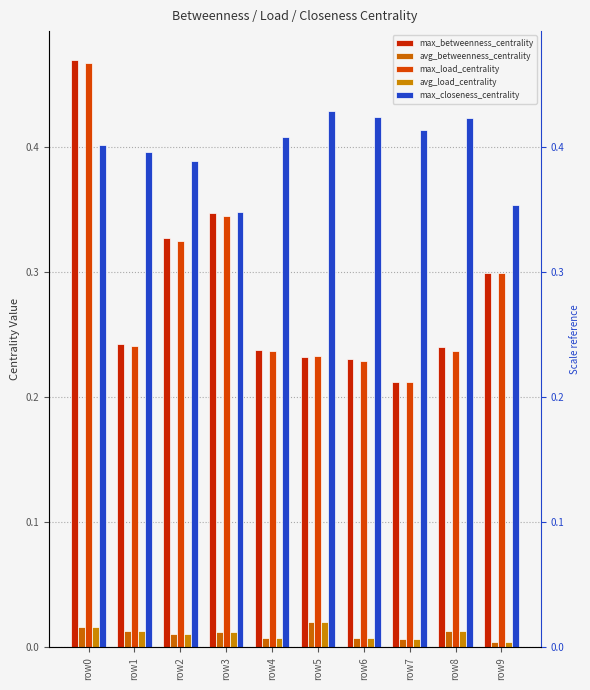

Reading left to right, transcribe all the data shown in this chart.

max_betweenness_centrality: row0=0.5	row1=0.2	row2=0.3	row3=0.3	row4=0.2	row5=0.2	row6=0.2	row7=0.2	row8=0.2	row9=0.3
avg_betweenness_centrality: row0=0.0	row1=0.0	row2=0.0	row3=0.0	row4=0.0	row5=0.0	row6=0.0	row7=0.0	row8=0.0	row9=0.0
max_load_centrality: row0=0.5	row1=0.2	row2=0.3	row3=0.3	row4=0.2	row5=0.2	row6=0.2	row7=0.2	row8=0.2	row9=0.3
avg_load_centrality: row0=0.0	row1=0.0	row2=0.0	row3=0.0	row4=0.0	row5=0.0	row6=0.0	row7=0.0	row8=0.0	row9=0.0
max_closeness_centrality: row0=0.4	row1=0.4	row2=0.4	row3=0.3	row4=0.4	row5=0.4	row6=0.4	row7=0.4	row8=0.4	row9=0.4